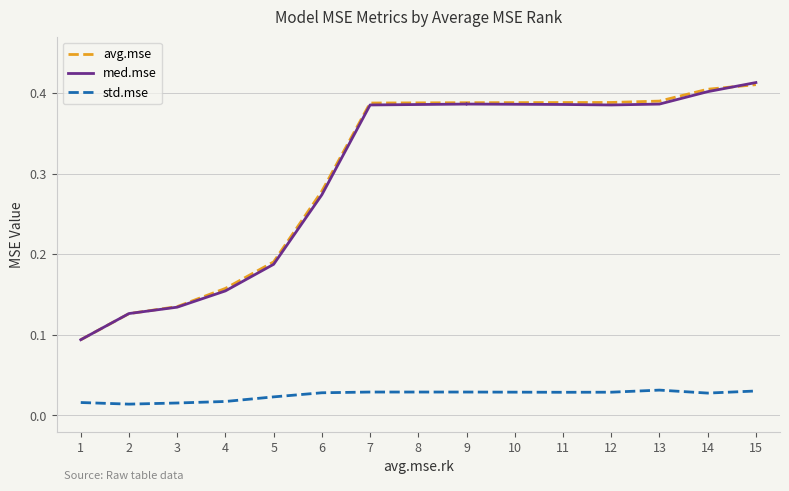

True or false: std.mse and avg.mse cross at least once.

False